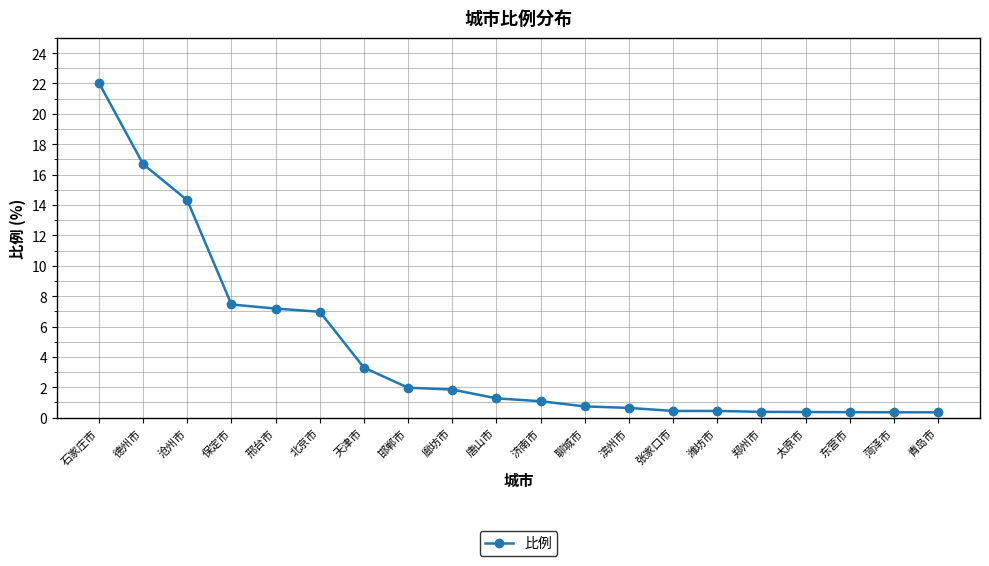

What is the label of the 9th point from the right?

聊城市